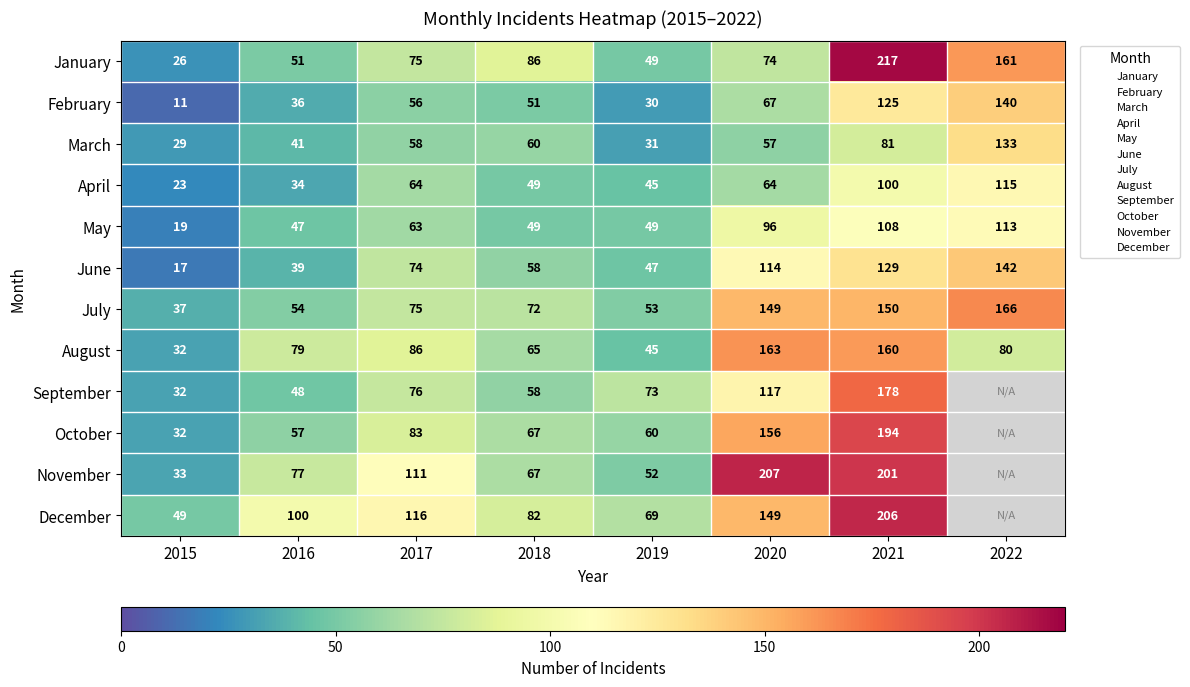

At which label is December closest to 103?

2016